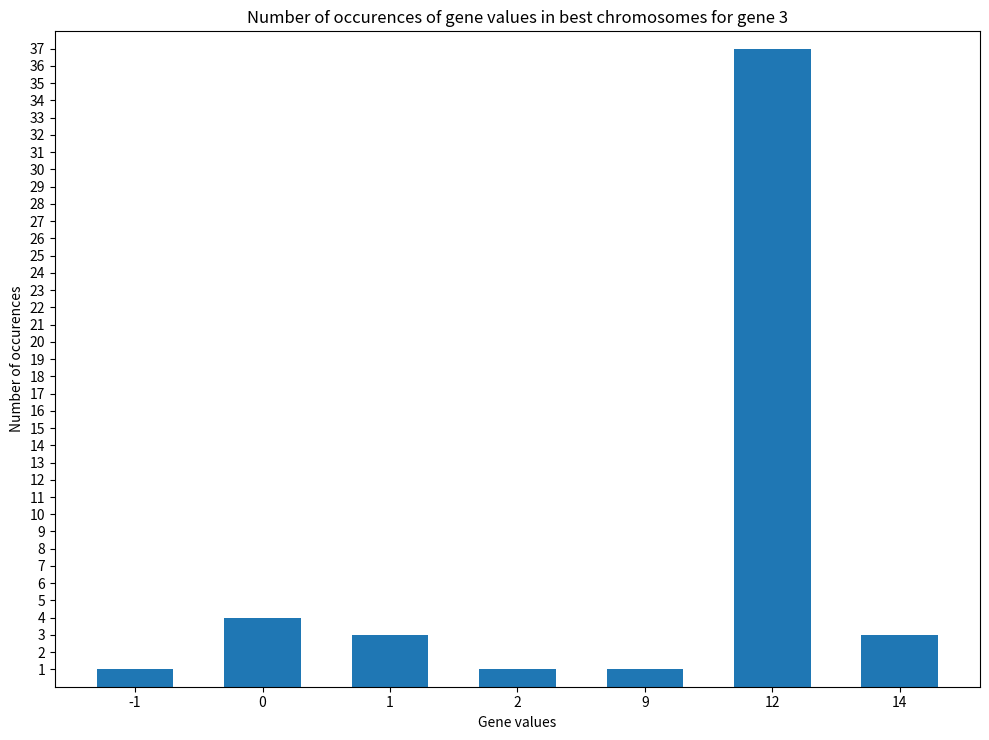

Count the number of data series in this chart.

1